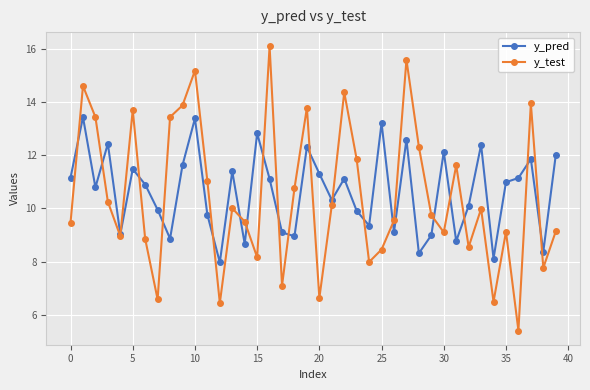

What is the value of the y_test point at the 15th from the left?

9.5